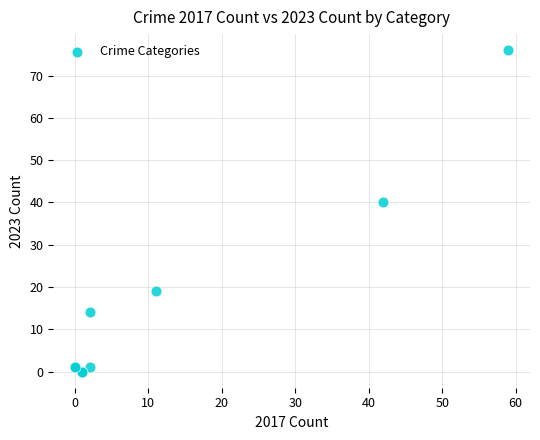

What Y value in the scatter plot is closest to 38?

40